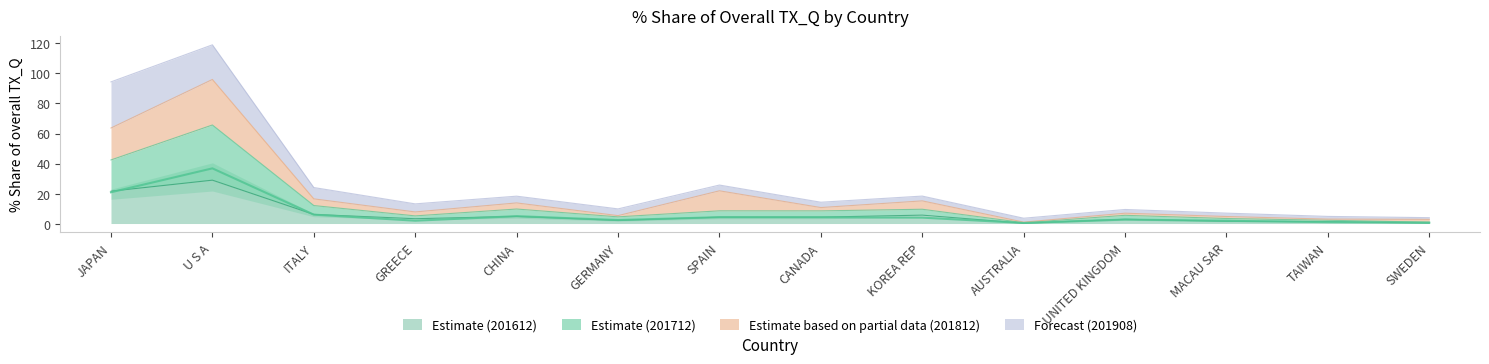

True or false: 201612_% Share has more than 2 interior local peaks.

True